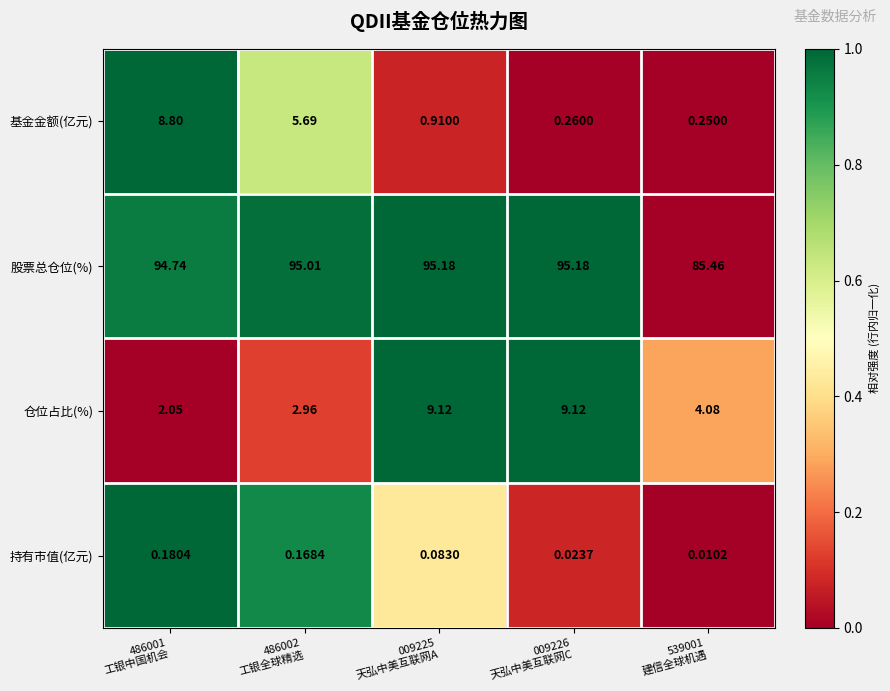

Which label corresponds to the smallest value in the chart?

539001
建信全球机遇